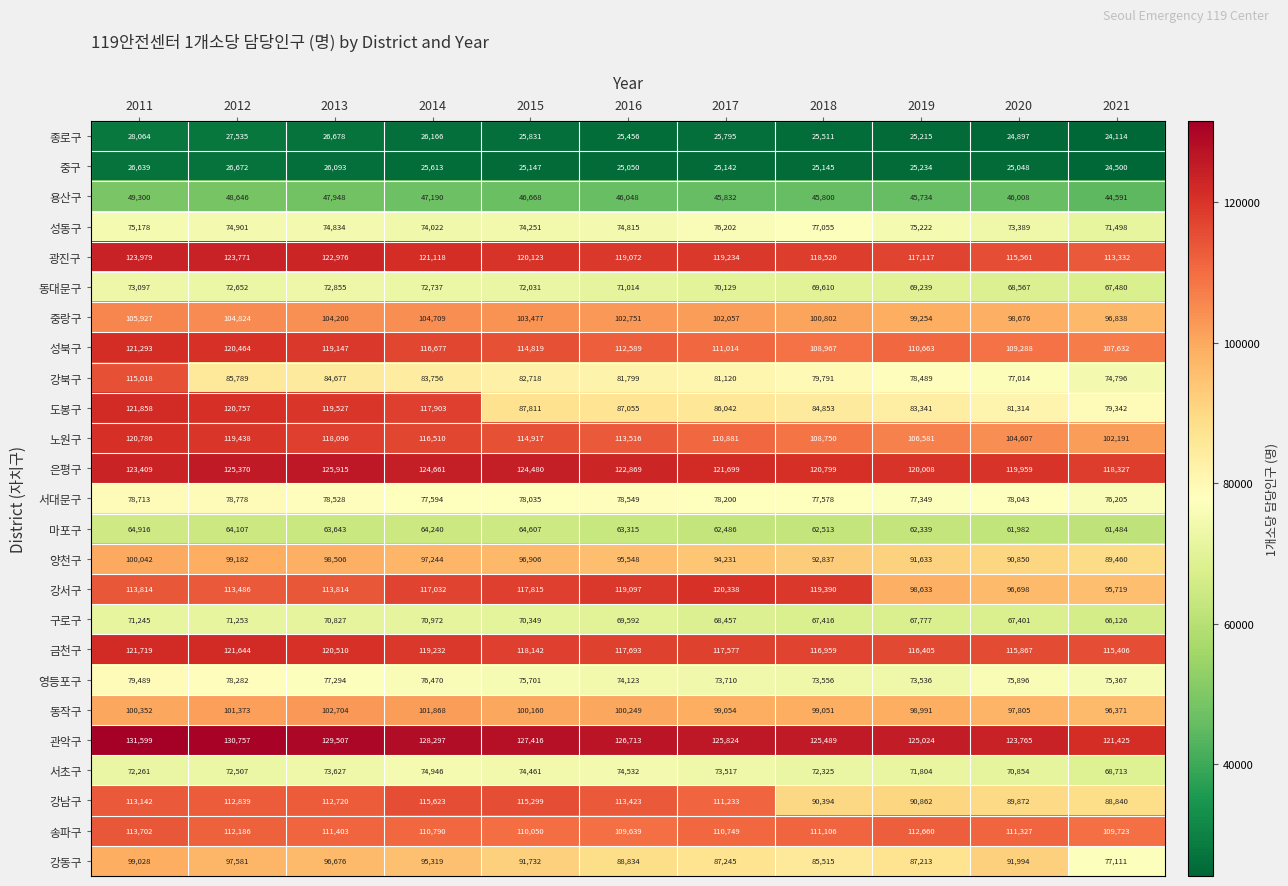

At which category does the chart reach its peak across all series?

2011